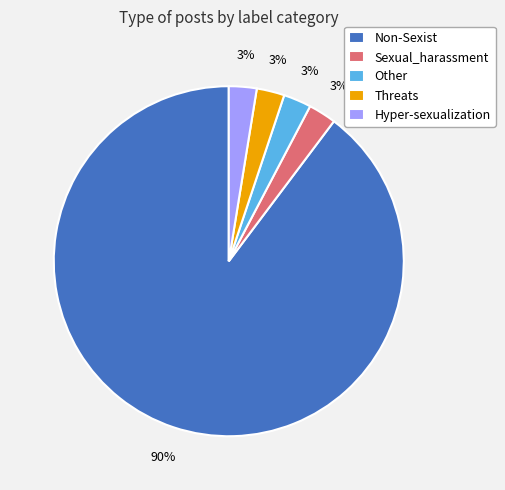

The Threats slice represents 3% of the pie. True or false?

True